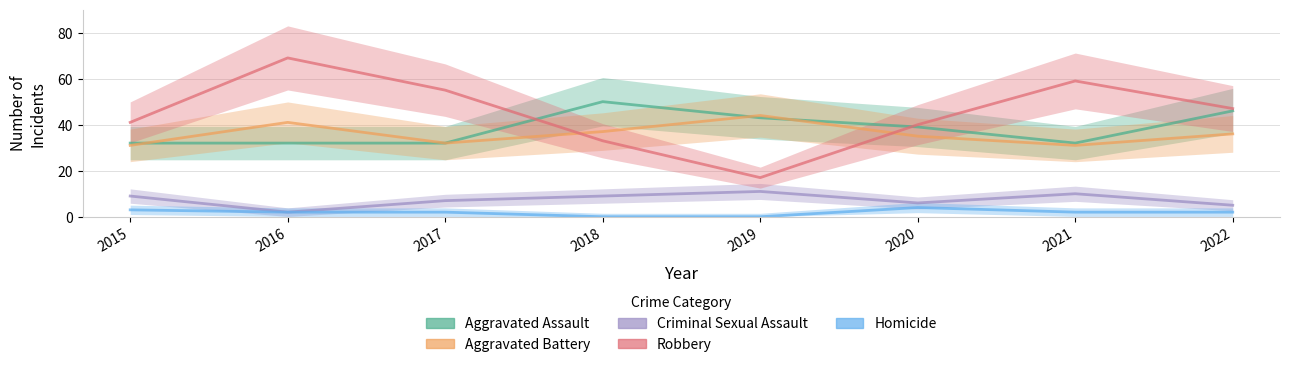

Reading left to right, what are all the values shown in this chart?

Aggravated Assault: 2015=32	2016=32	2017=32	2018=50	2019=43	2020=39	2021=32	2022=46
Aggravated Battery: 2015=31	2016=41	2017=32	2018=37	2019=44	2020=35	2021=31	2022=36
Criminal Sexual Assault: 2015=9	2016=2	2017=7	2018=9	2019=11	2020=6	2021=10	2022=5
Robbery: 2015=41	2016=69	2017=55	2018=33	2019=17	2020=40	2021=59	2022=47
Homicide: 2015=3	2016=2	2017=2	2018=0	2019=0	2020=4	2021=2	2022=2